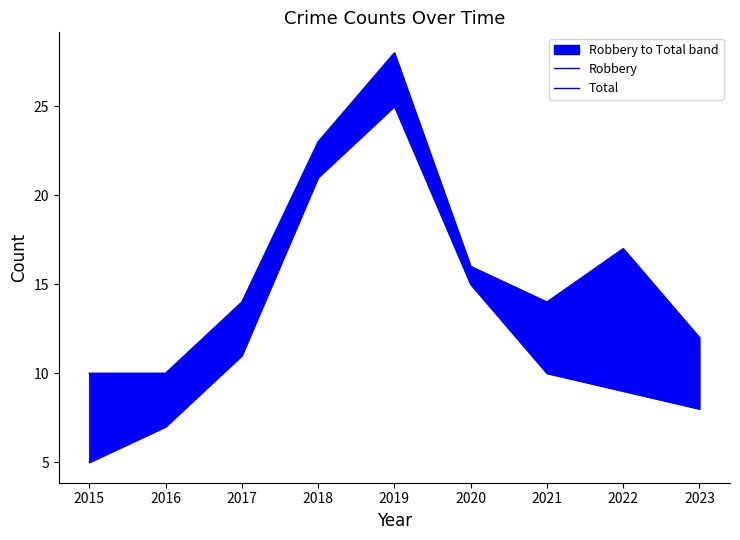

List the series in order of their peak value, highest first.

Total, Robbery